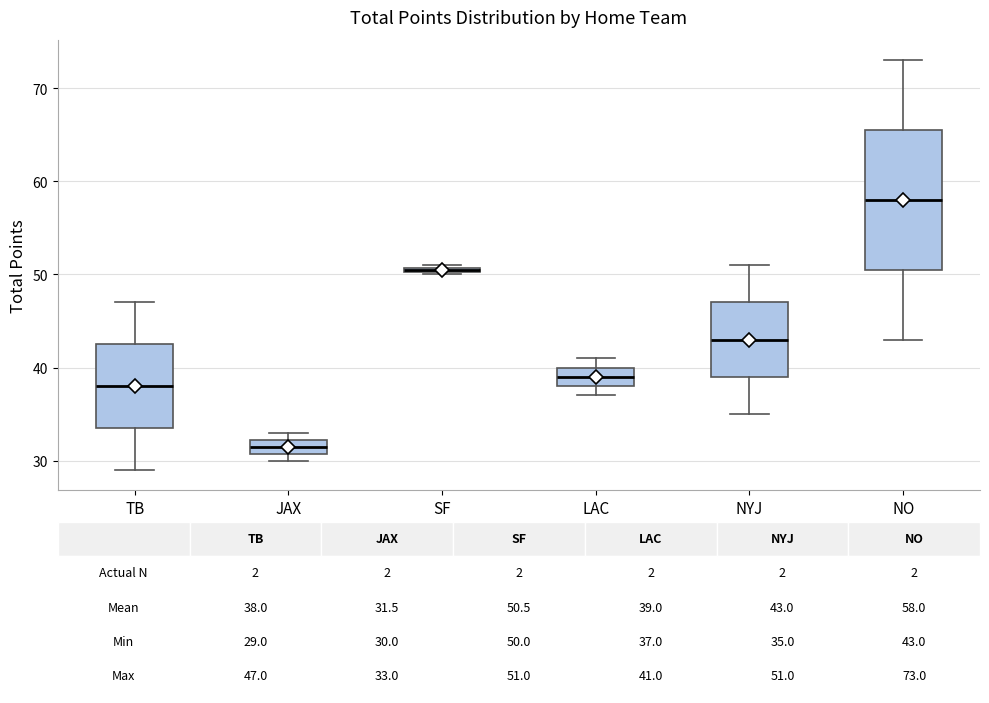

Which box is the tallest, from its lower edge to its upper edge?

NO